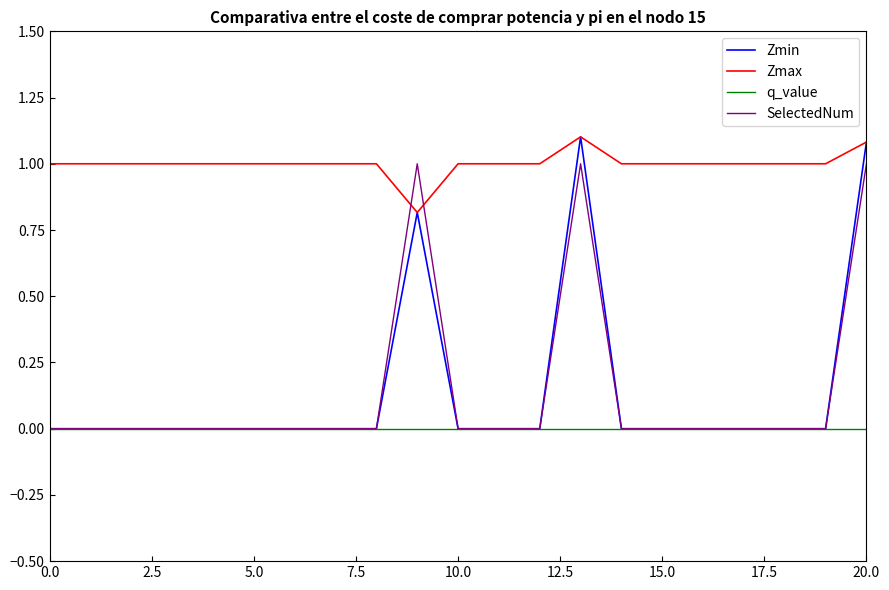

How many times do SelectedNum and Zmax cross each other?

2